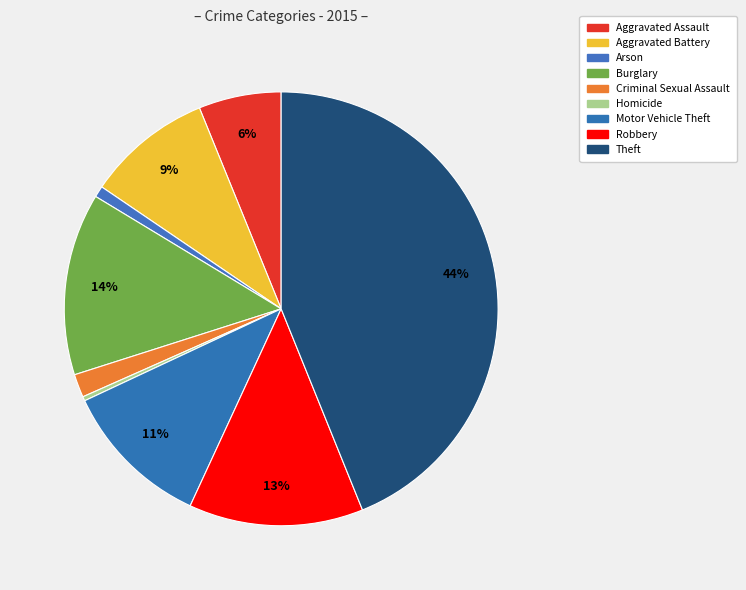

Is it true that Homicide is 0% of the pie?

True